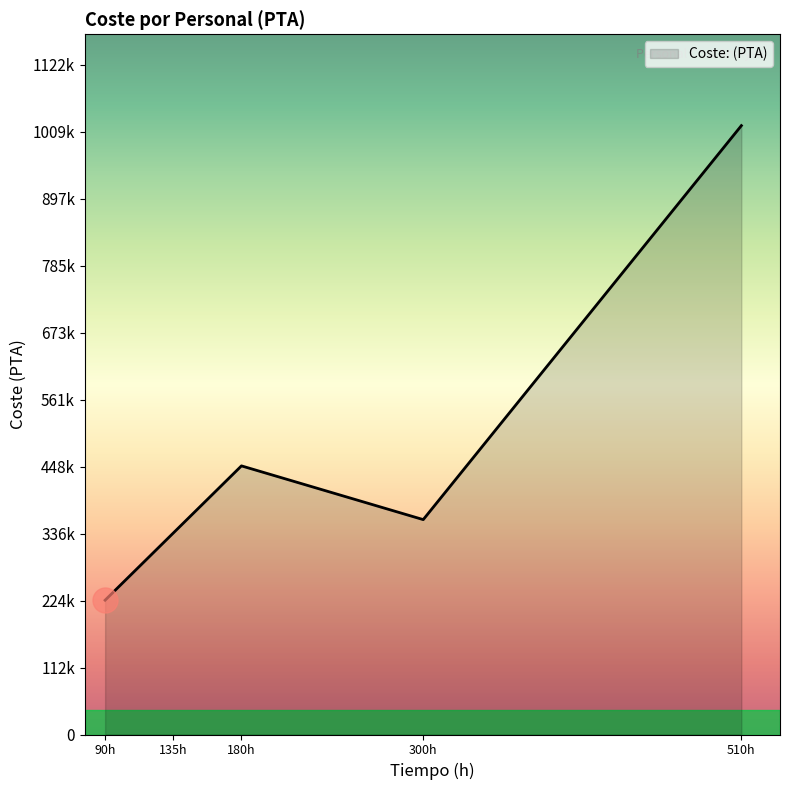

List the labels in order of value, largest first.

510h, 180h, 300h, 135h, 90h